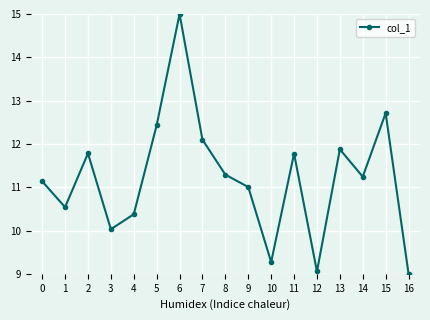

What is the minimum value shown in the chart?

9.0